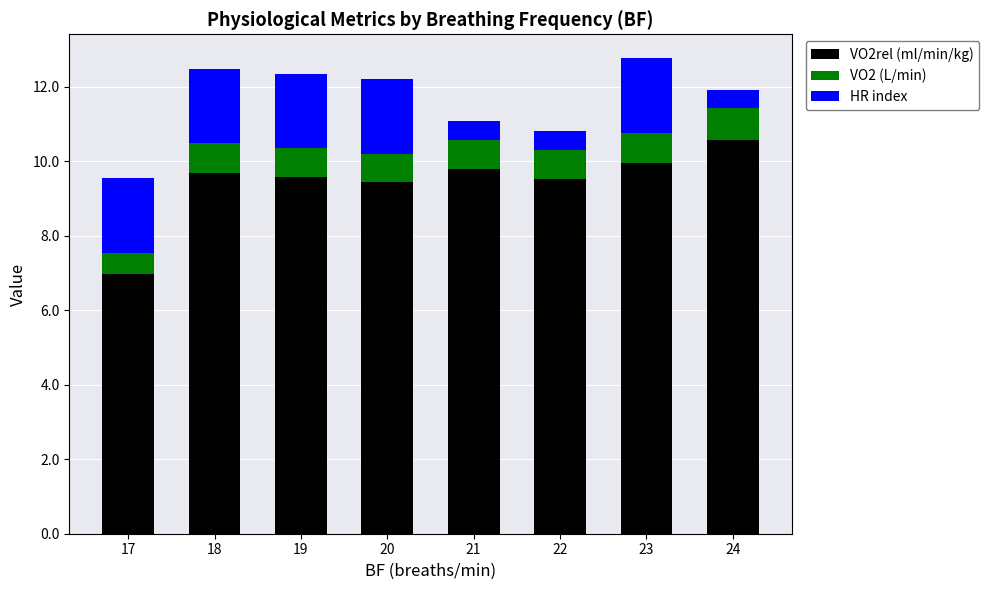

The VO2rel (ml/min/kg) series shows 15.7 at 22. True or false?

False